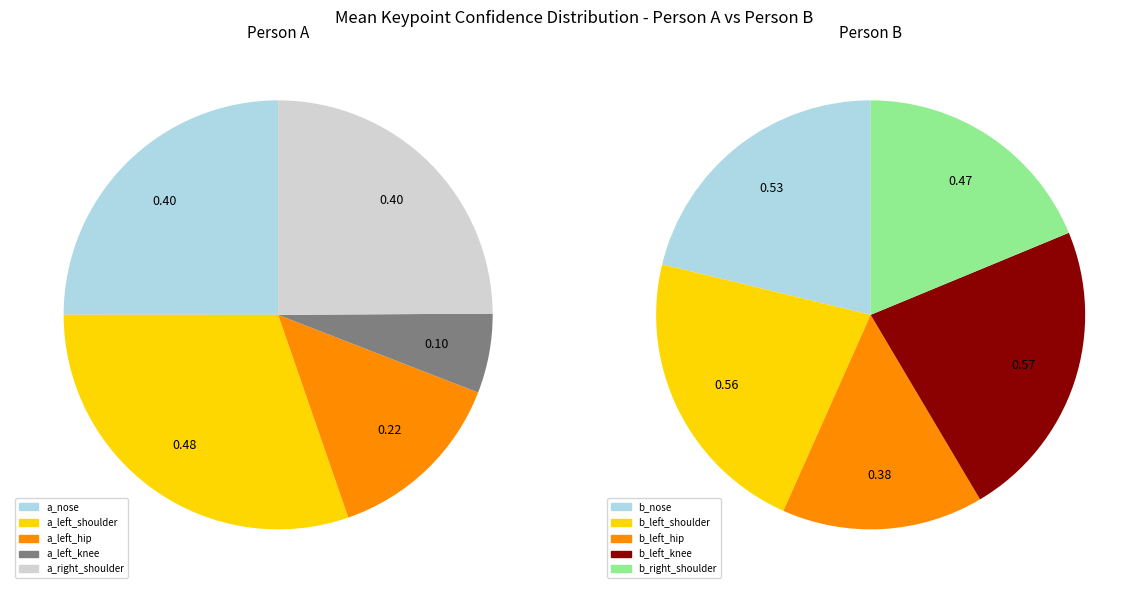

Which has a higher value, 36 or 32?

36